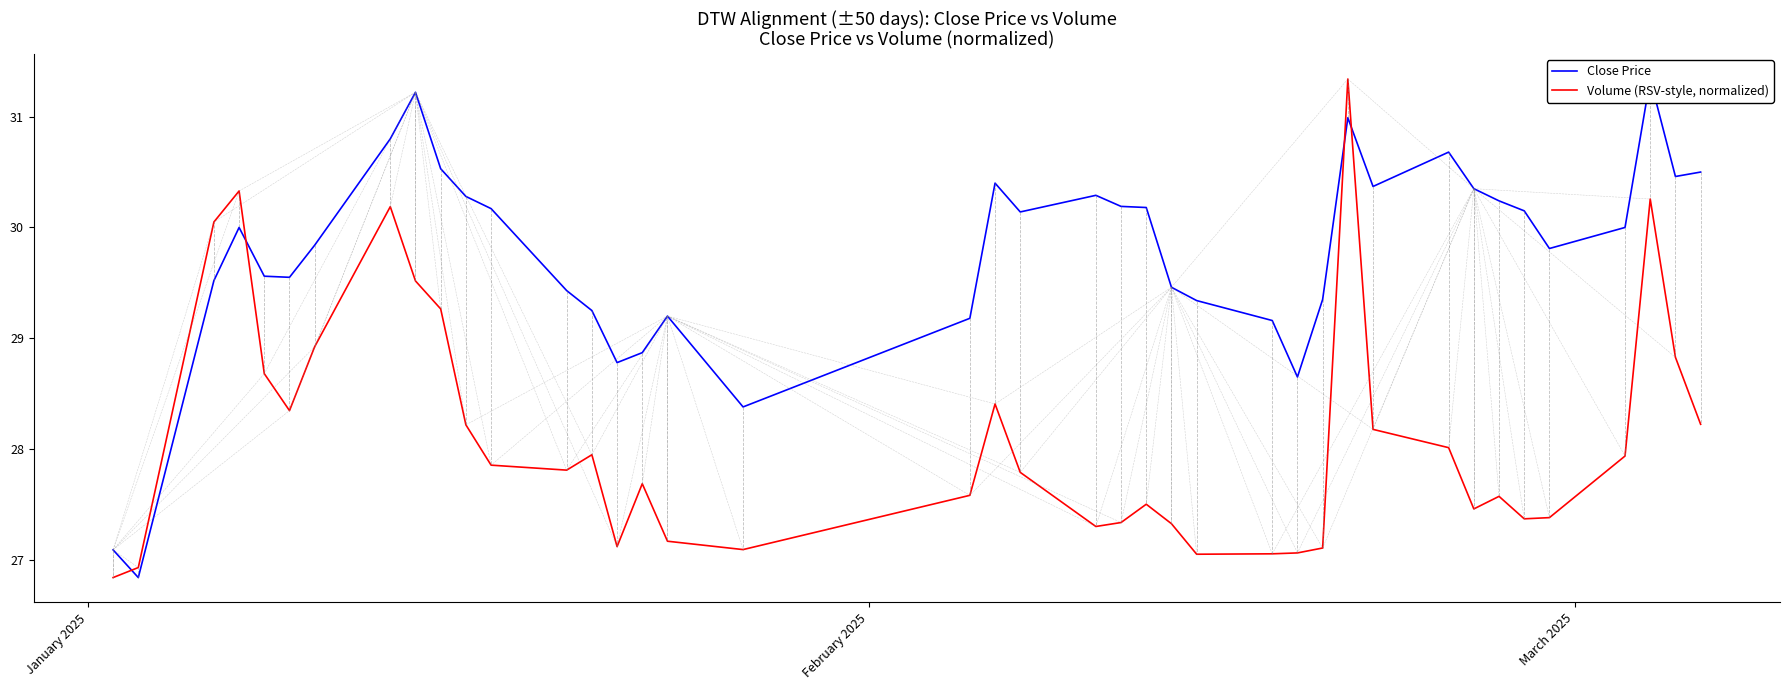

What is the value of the Close Price point at the 13th from the left?

29.4